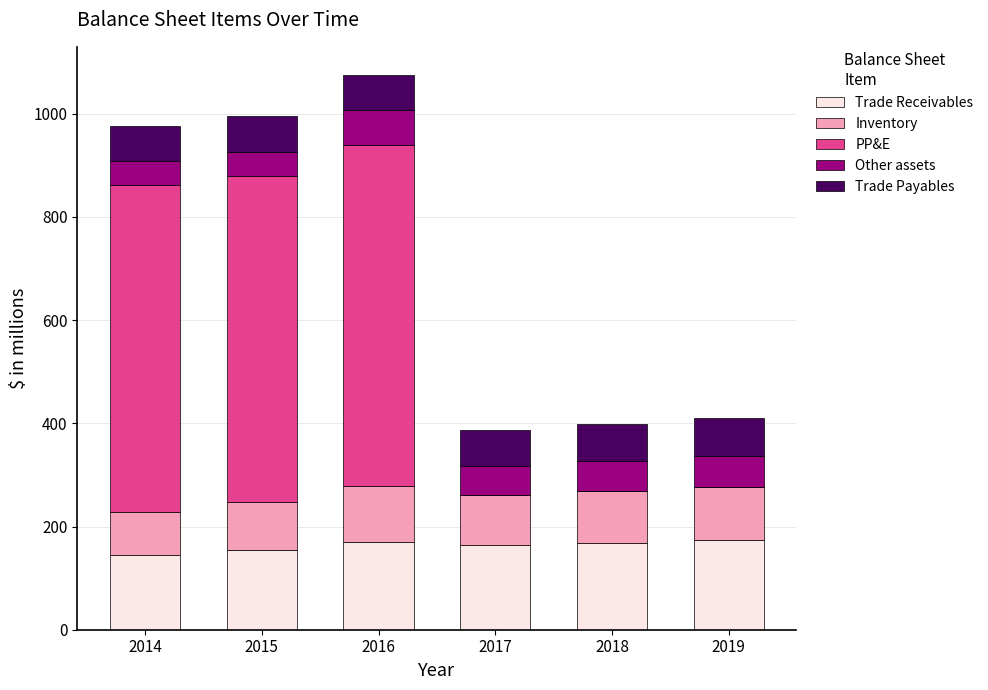

Are the bars horizontal?

No